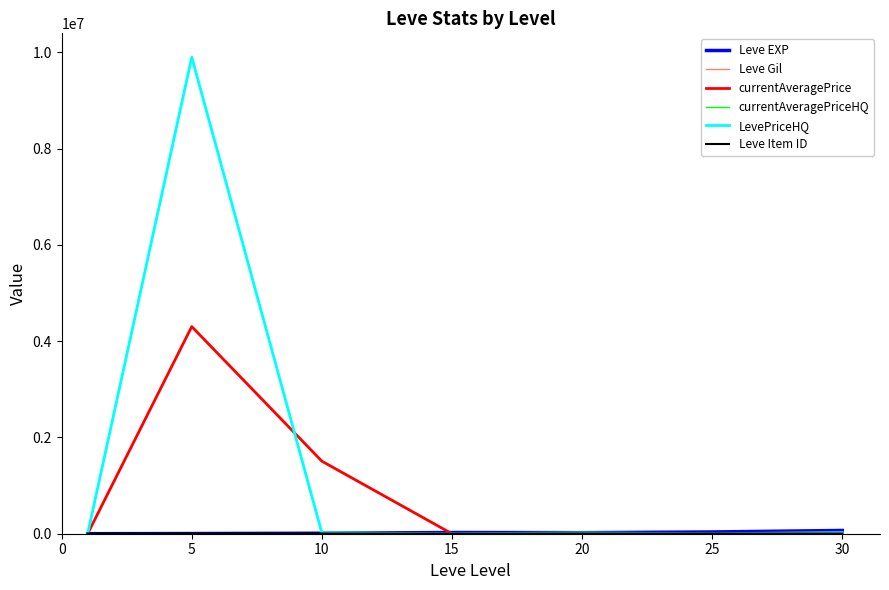

Does the chart have visible grid lines?

No